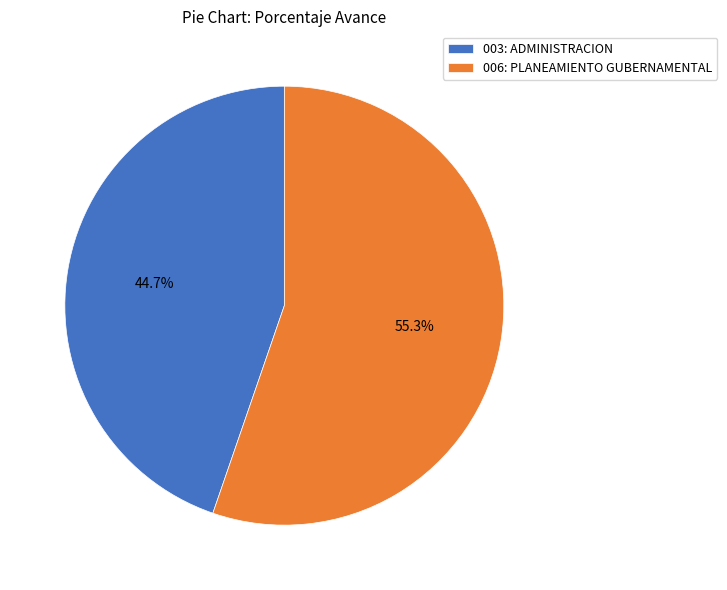

How many slices are in this pie chart?

2